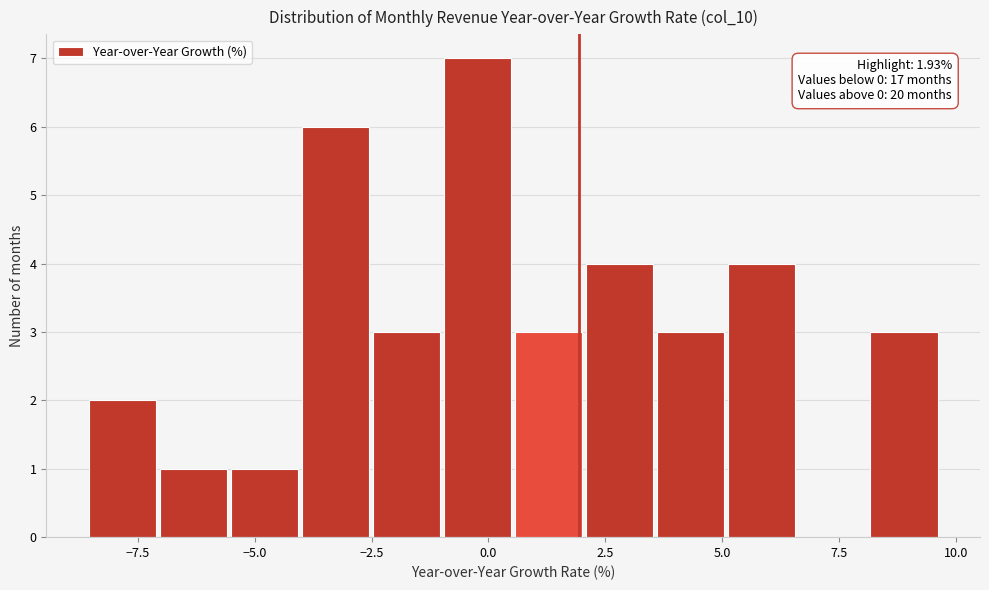

Read against the x-axis, roughly where is the centre of the tallest bar?

0.0